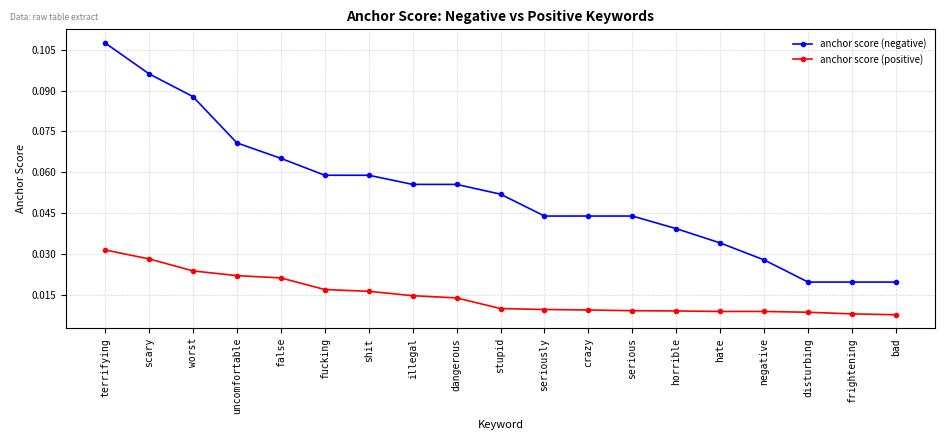

Is it true that anchor score (negative) equals 0.0 at shit?

False